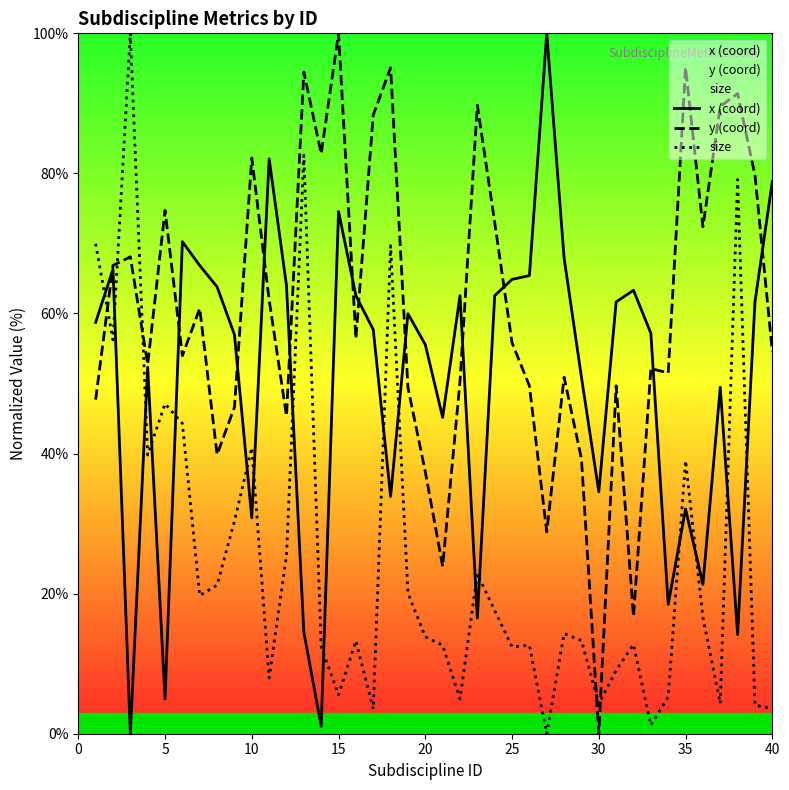

True or false: y (coord) and x (coord) intersect in this chart.

True